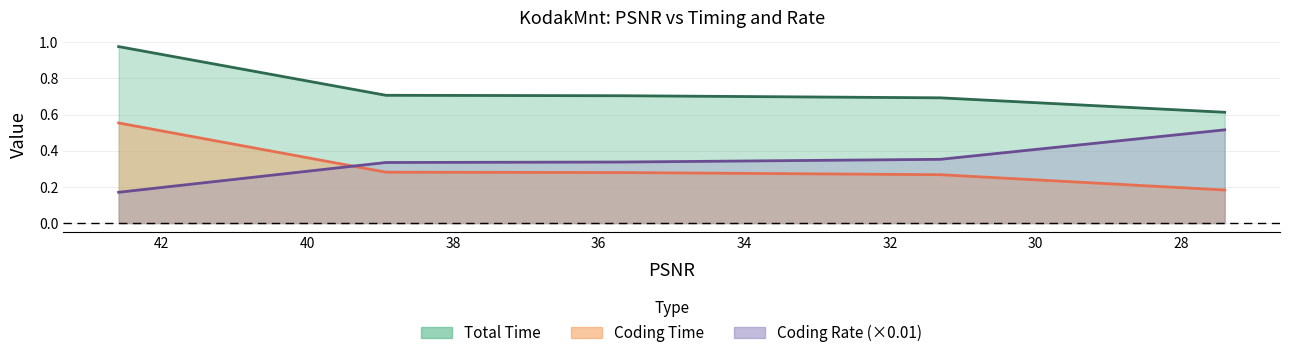

True or false: Coding Time and Total Time intersect in this chart.

False